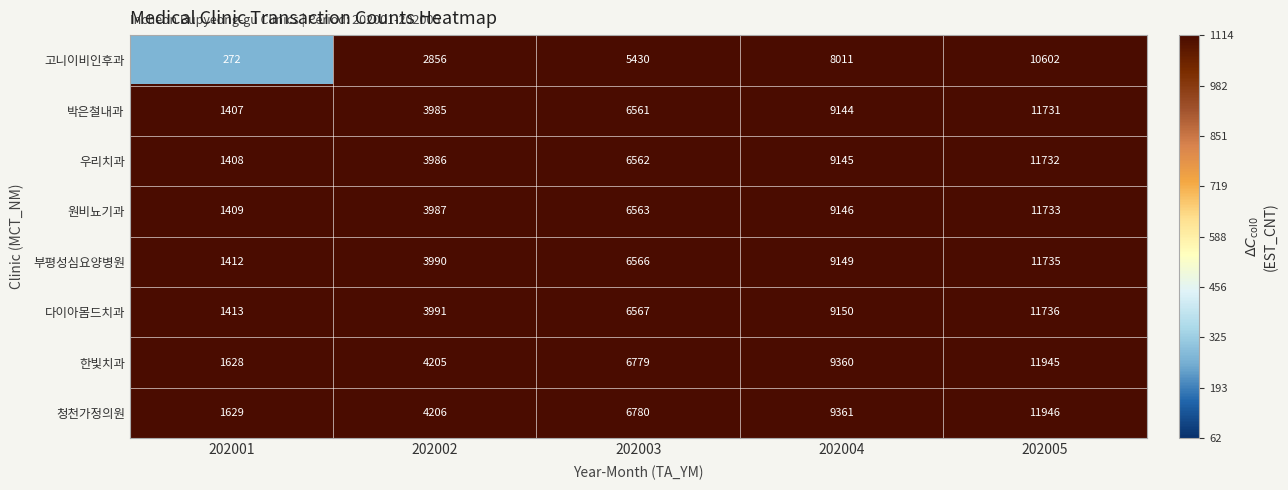

What is the difference between the highest and lowest values at 202001?

1357